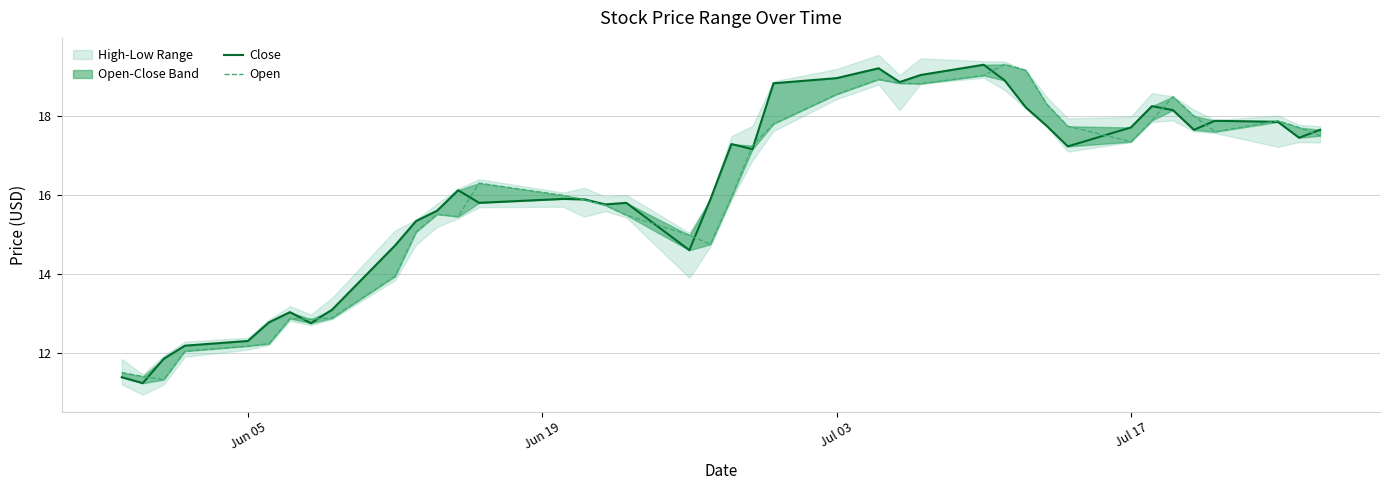

What is the value of the Open point at the 9th from the left?

12.9